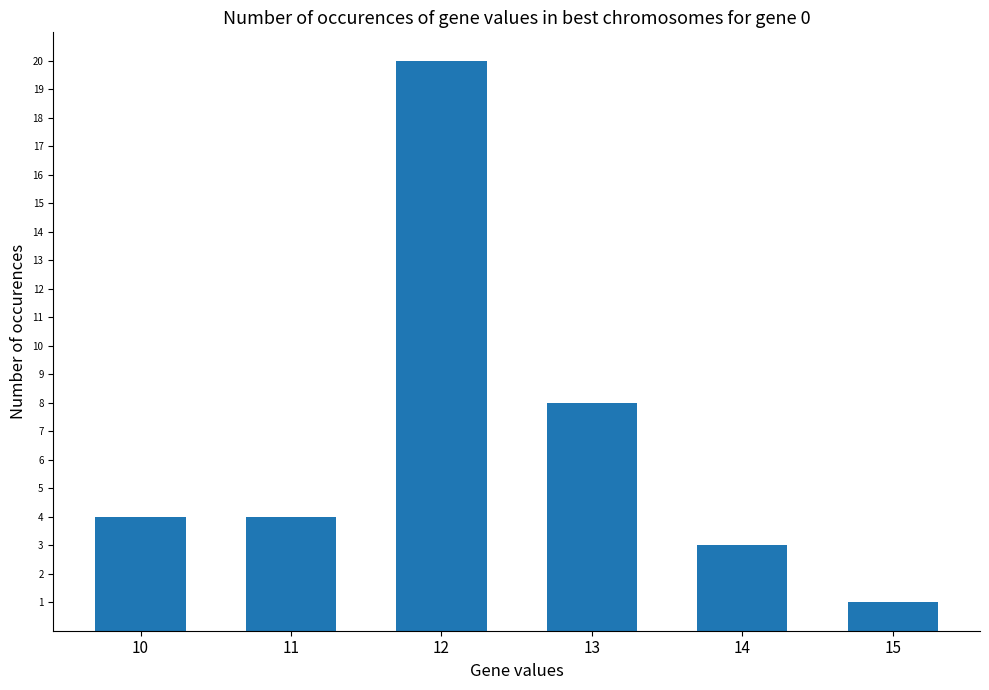

True or false: the data shows 20 at 12.

True